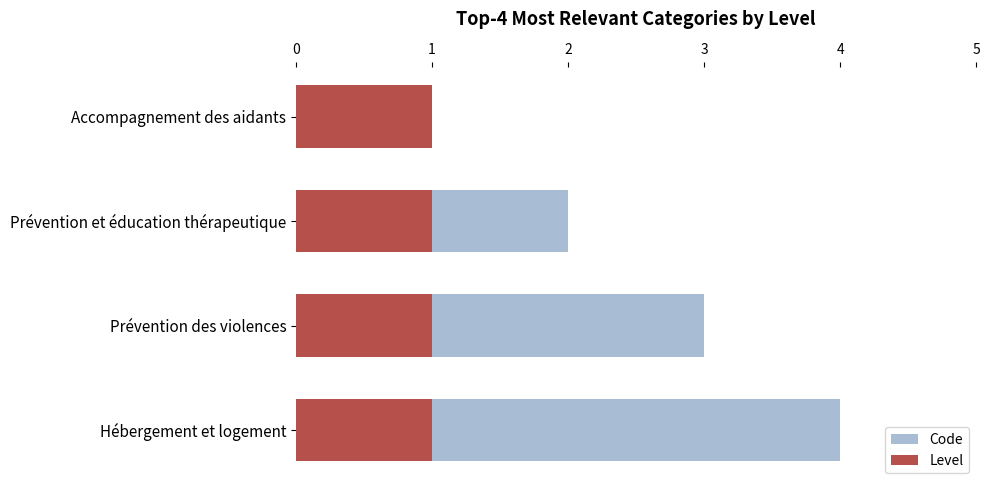

Which has a higher value, Accompagnement des aidants or Prévention des violences?

Prévention des violences